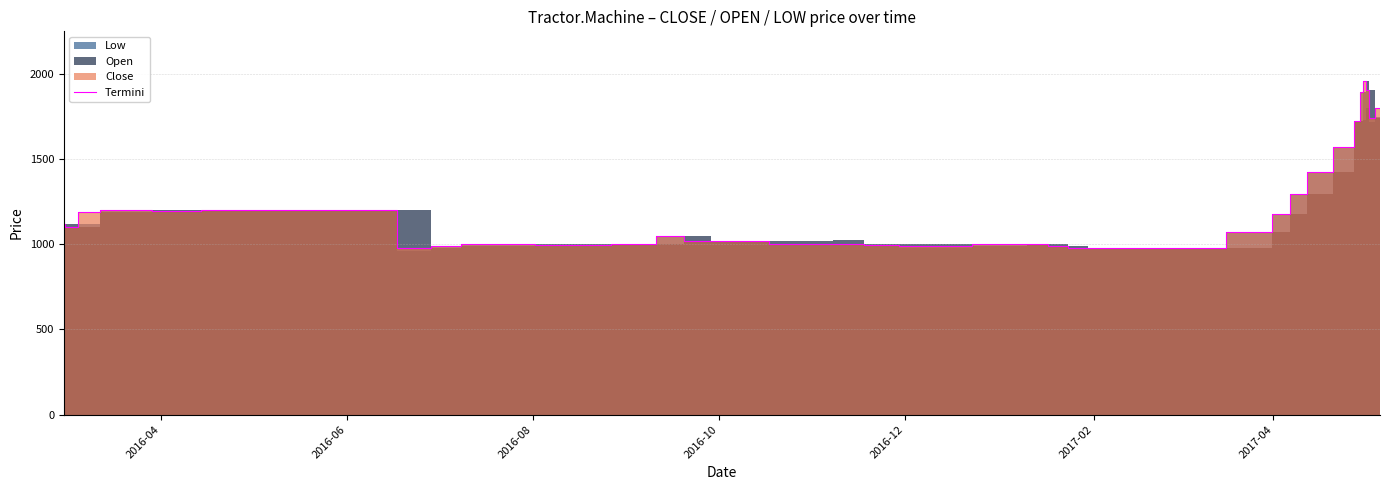

What is the minimum value for Termini?

976